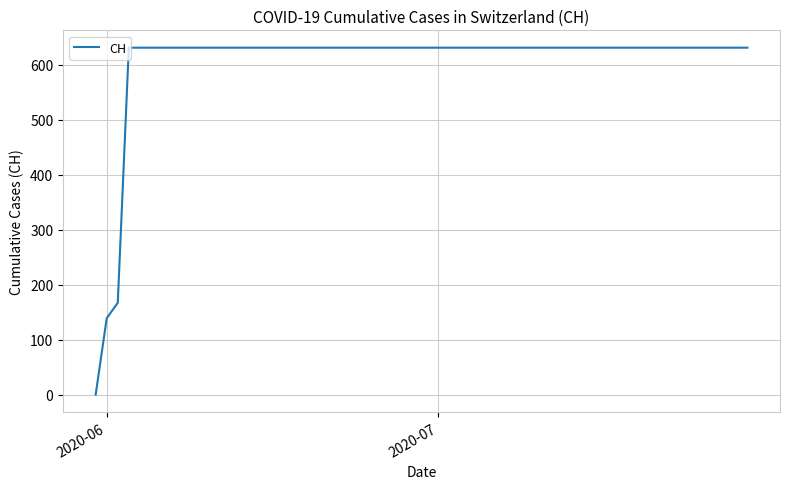

What is the sum of all values?

11033